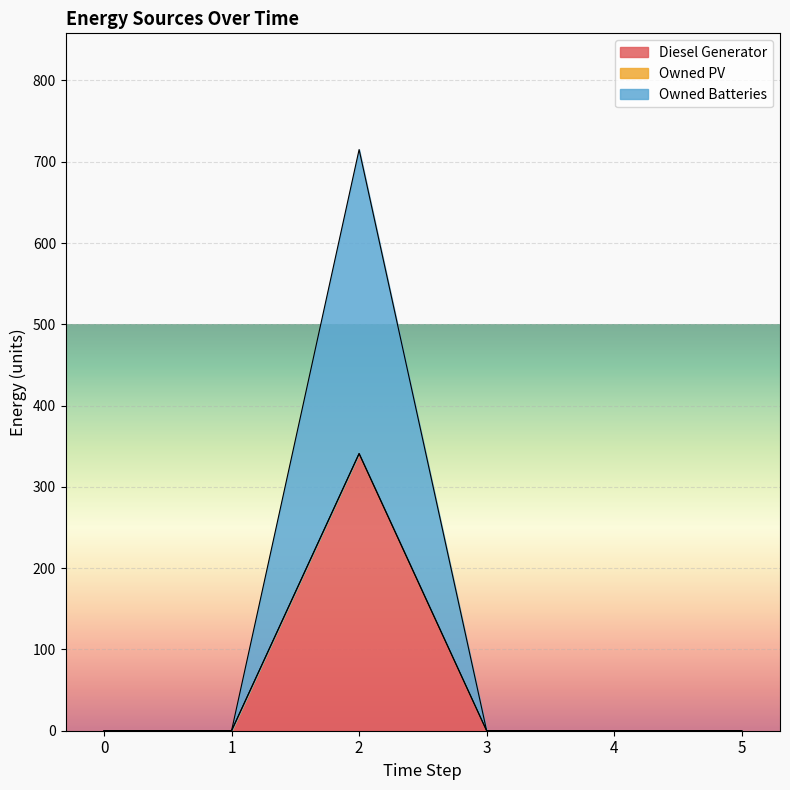

True or false: Diesel Generator and Owned Batteries intersect in this chart.

False